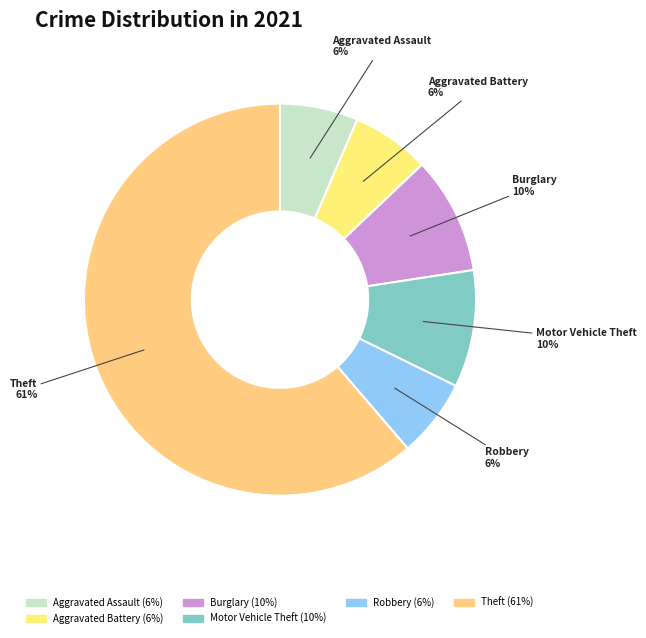

What is the majority slice?

Theft